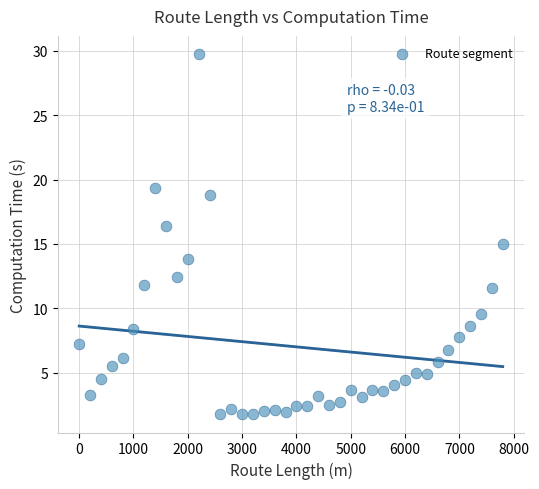

What is the range of Y values (max minus min)?

28.0